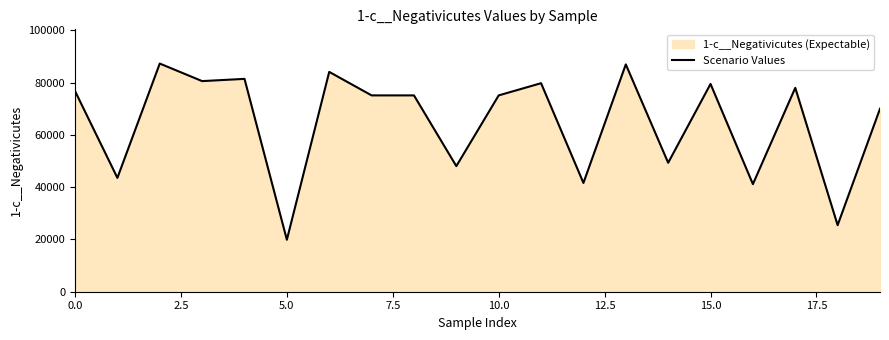

Reading right to left, list all the values displayed in this chart.

69999.9	25467.5	77996.0	41162.7	79484.2	49327.5	86962.3	41607.5	79776.2	75108.2	48046.8	75108.2	75108.2	84101.9	19879.4	81429.3	80574.7	87288.7	43549.0	76758.1